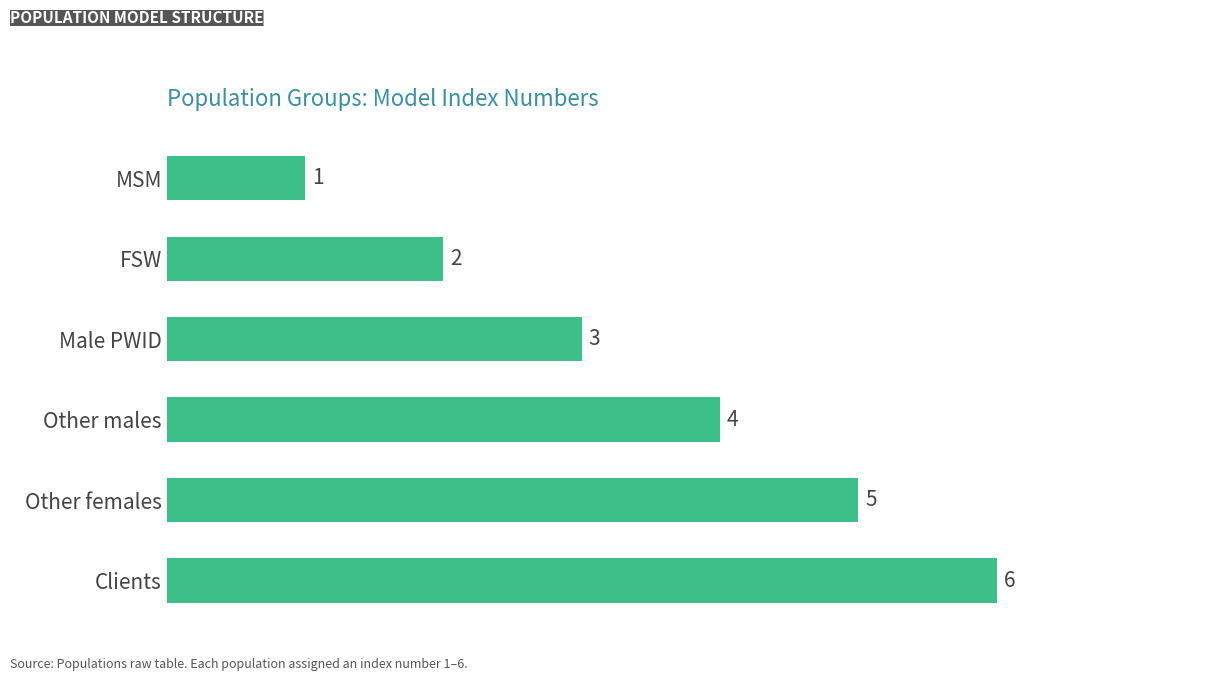

What is the difference between the maximum and second lowest values?

4